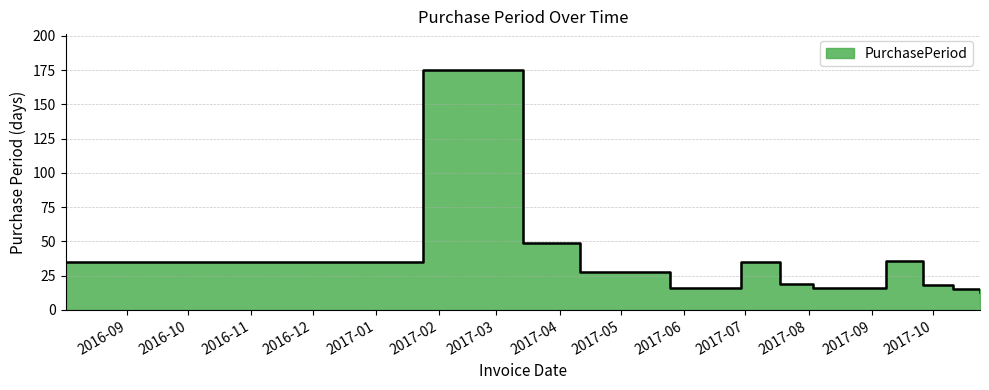

Reading left to right, transcribe all the data shown in this chart.

35	175	49	28	28	16	35	19	16	36	18	15	13